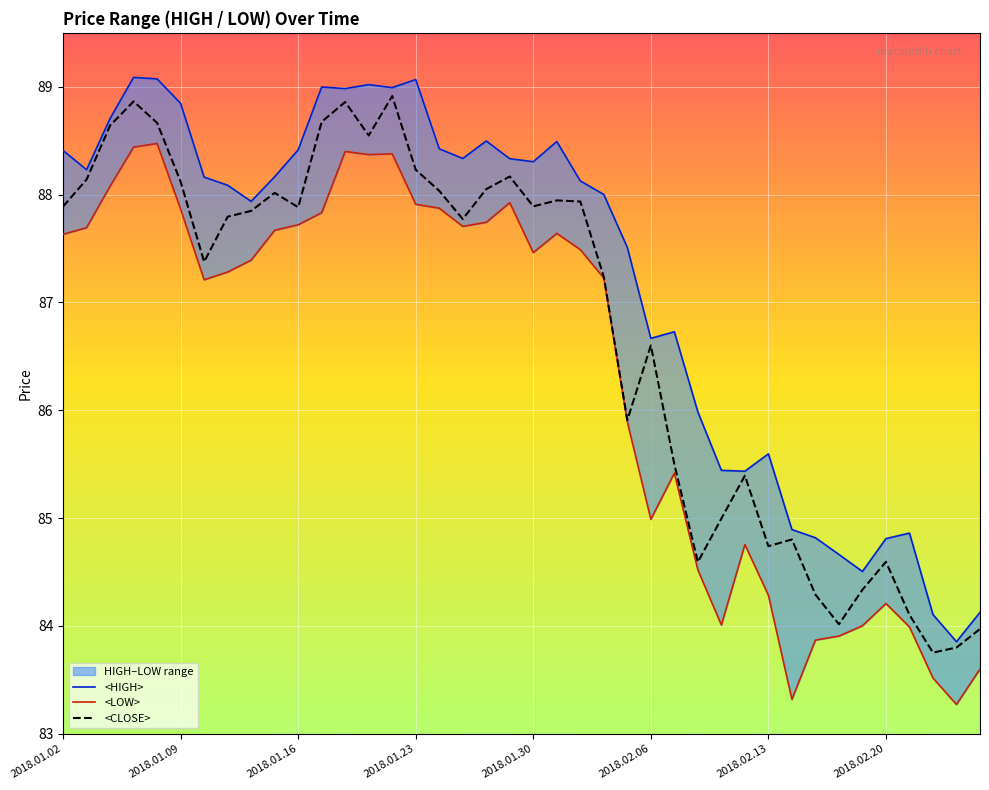

What is the spread (max minus min) of values at 2018.01.18?

0.6